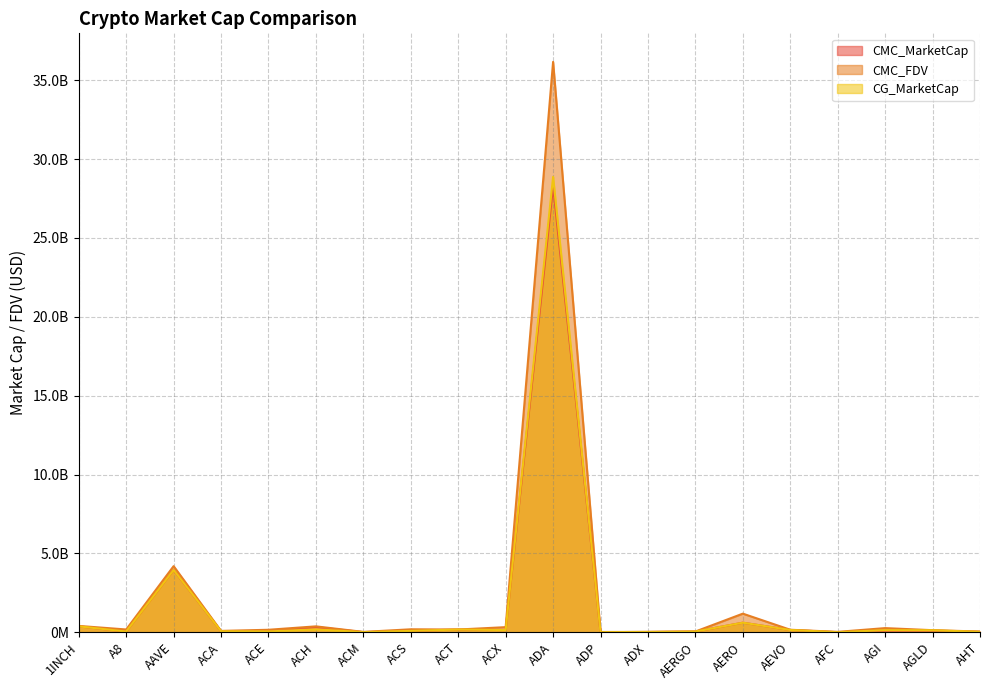

What are all the series names shown in the legend?

CMC_MarketCap, CMC_FDV, CG_MarketCap